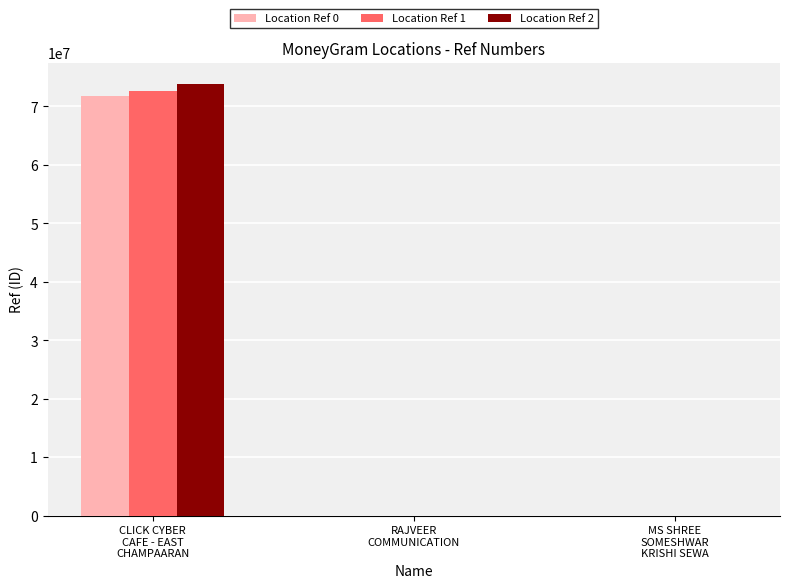

Which series changed the most between CLICK CYBER
CAFE - EAST
CHAMPAARAN and RAJVEER
COMMUNICATION?

Location Ref 2